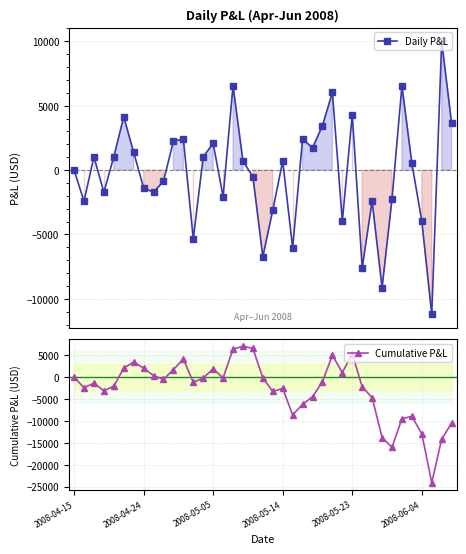

What is the spread (max minus min) of values at 34?

9487.5